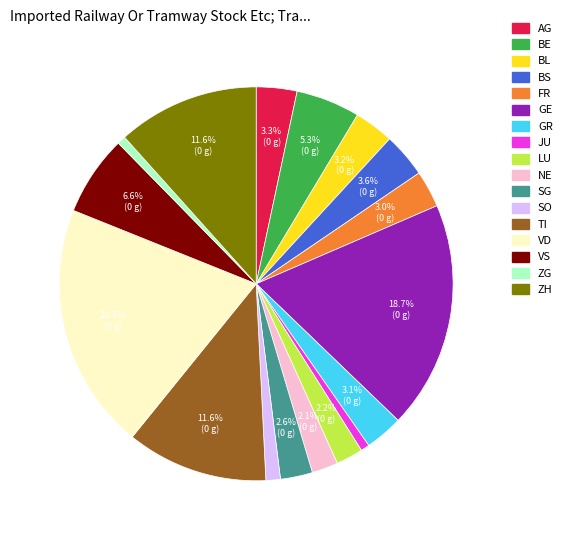

Count the number of slices in the pie.

17